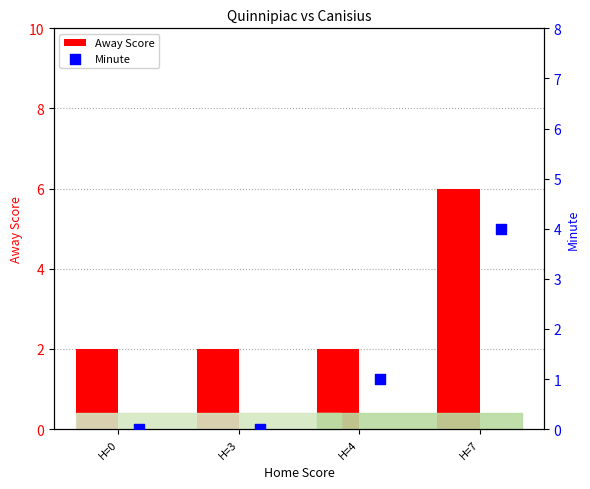

True or false: Away Score has a value of 2 at H=0.

True